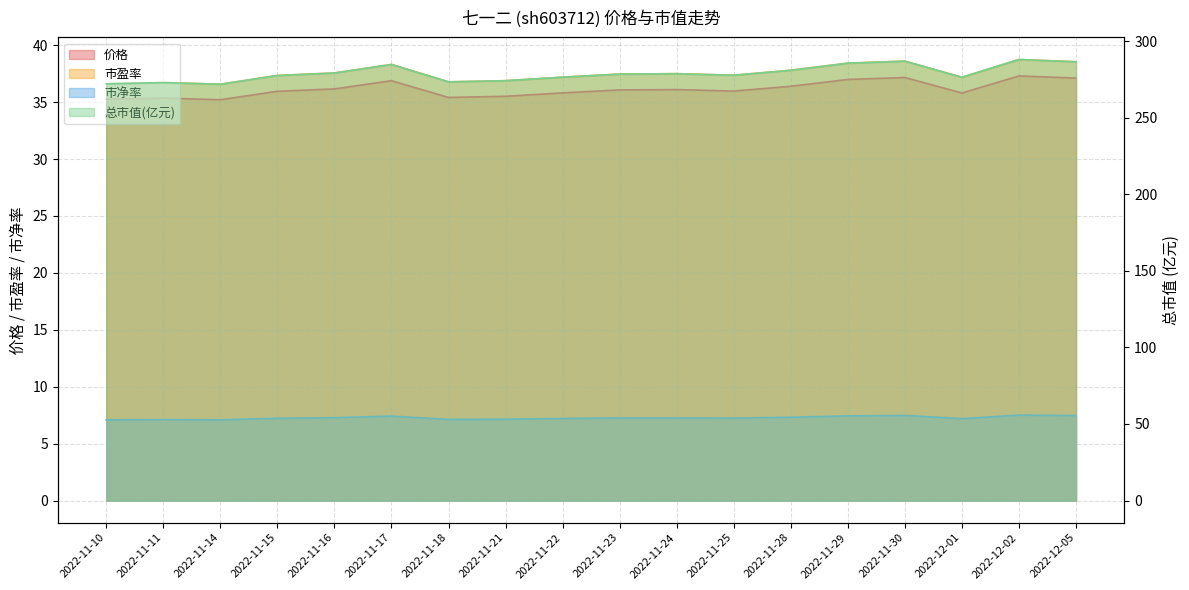

Reading left to right, transcribe all the data shown in this chart.

价格_line: 35.2	35.4	35.2	36.0	36.2	36.9	35.4	35.5	35.8	36.1	36.1	36.0	36.4	37.0	37.2	35.8	37.3	37.1
市盈率_line: 36.6	36.7	36.6	37.3	37.6	38.3	36.8	36.9	37.2	37.5	37.5	37.4	37.8	38.4	38.6	37.2	38.7	38.5
市净率_line: 7.1	7.1	7.1	7.2	7.3	7.4	7.1	7.2	7.2	7.3	7.3	7.2	7.3	7.4	7.5	7.2	7.5	7.5
总市值(亿元)_line: 272.1	272.9	271.8	277.5	279.2	284.7	273.4	274.1	276.4	278.5	278.7	277.7	280.9	285.6	286.9	276.4	288.0	286.5